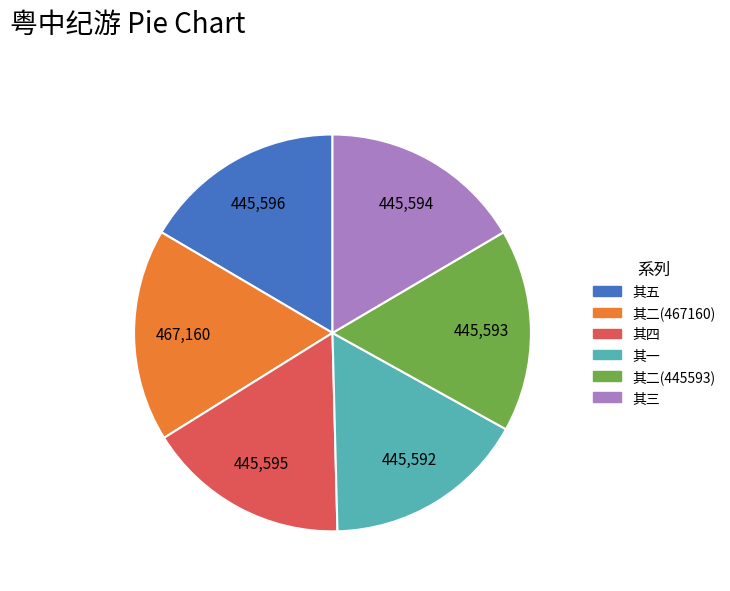

Is the sum of 其三 and 其二(445593) greater than half?

No